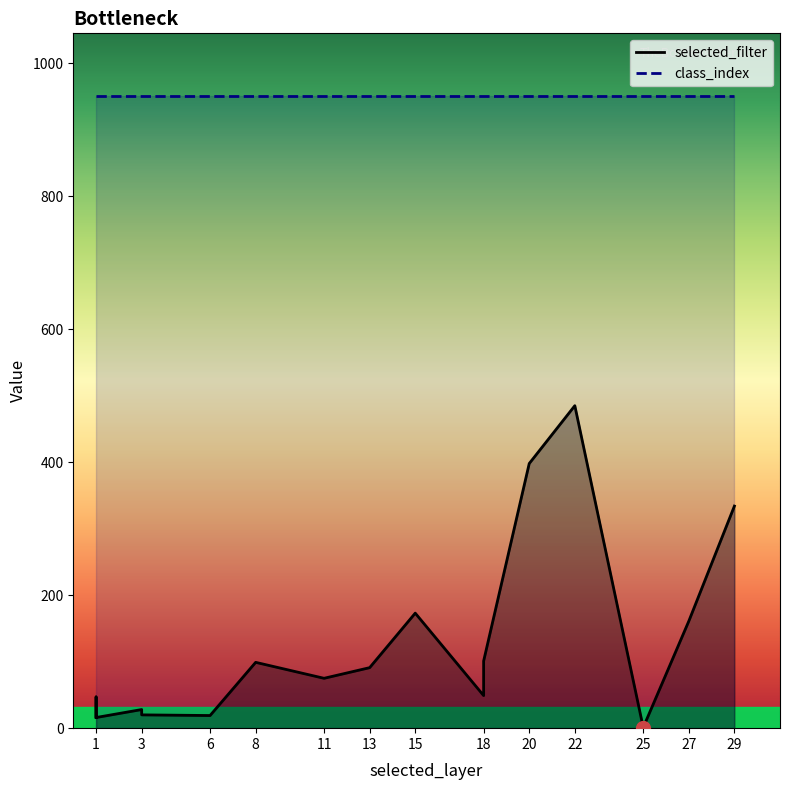

At 27, list the series in order from smallest to largest.

selected_filter, class_index